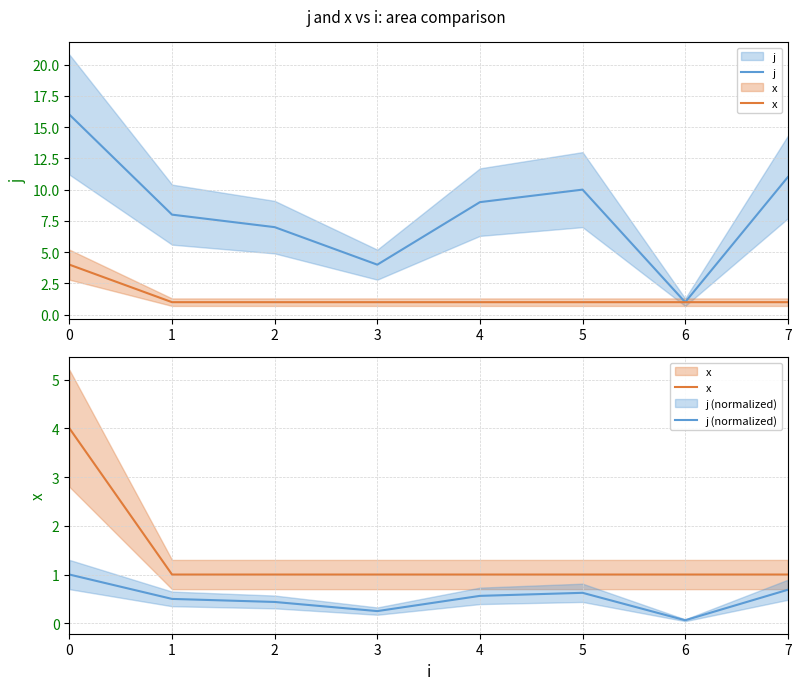

True or false: j and j (normalized) cross at least once.

False